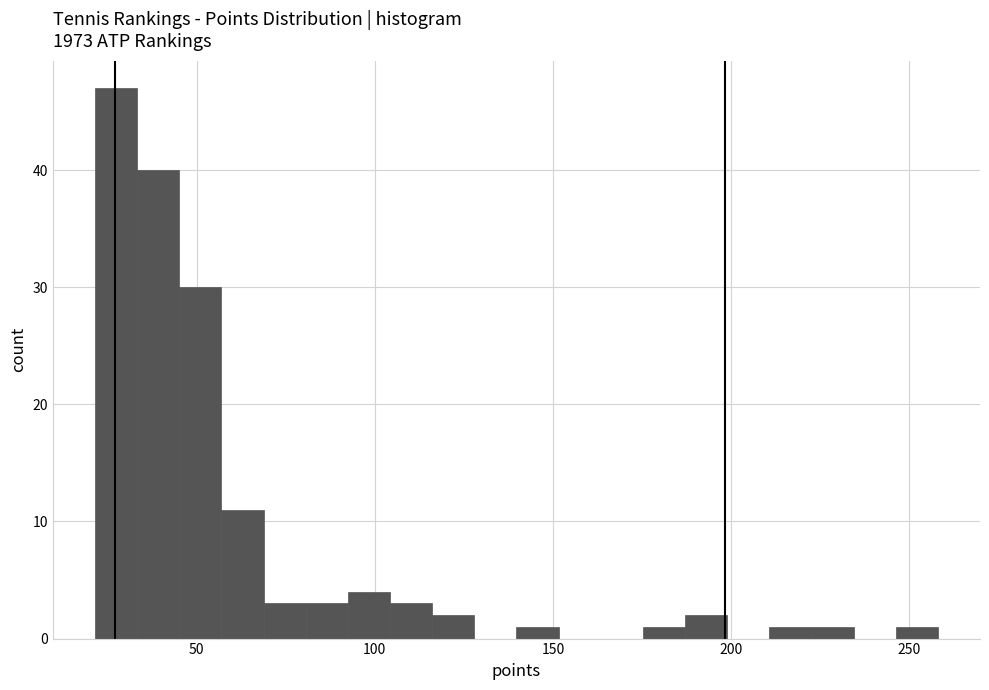

Read against the x-axis, roughly where is the centre of the tallest bar?

25